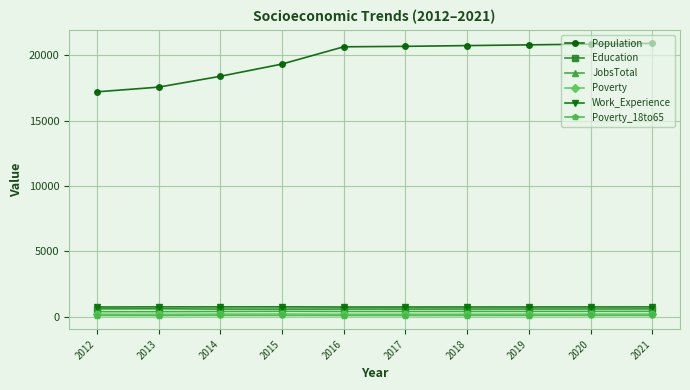

What is the value of the Work_Experience point at the 2nd from the left?

751